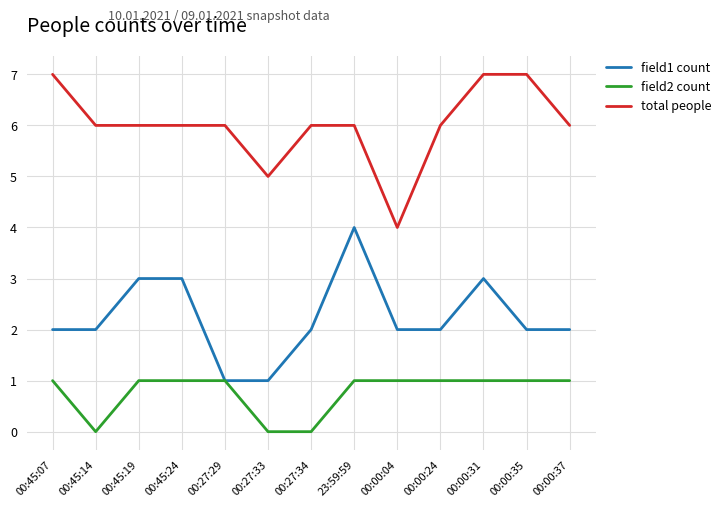

Does the chart display data point markers on the line(s)?

No